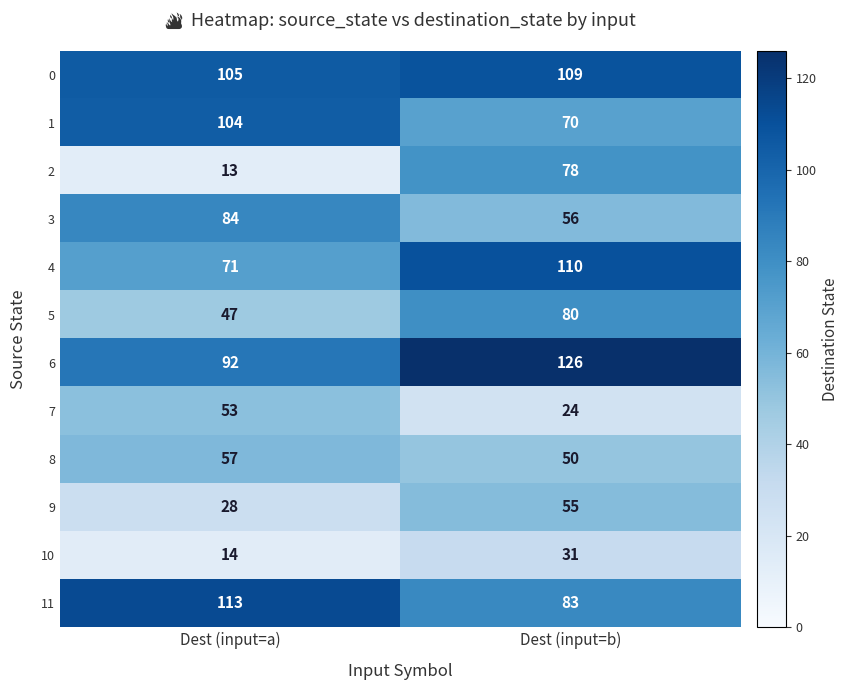

What is the spread (max minus min) of values at Dest (input=b)?

102